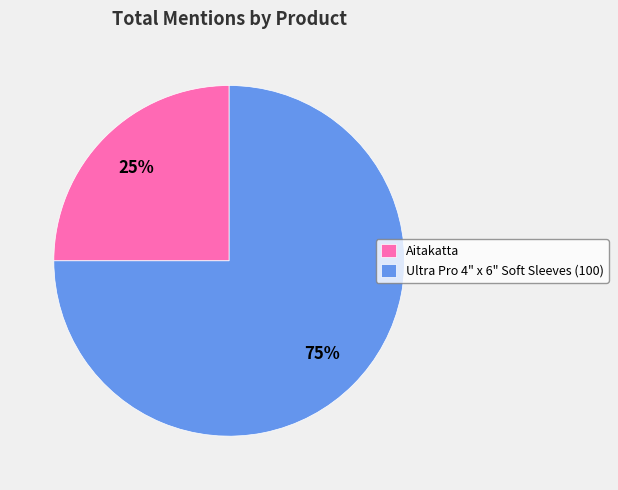

To the nearest percent, what is the difference between the Ultra Pro 4" x 6" Soft Sleeves (100) and Aitakatta slice percentages?

50%